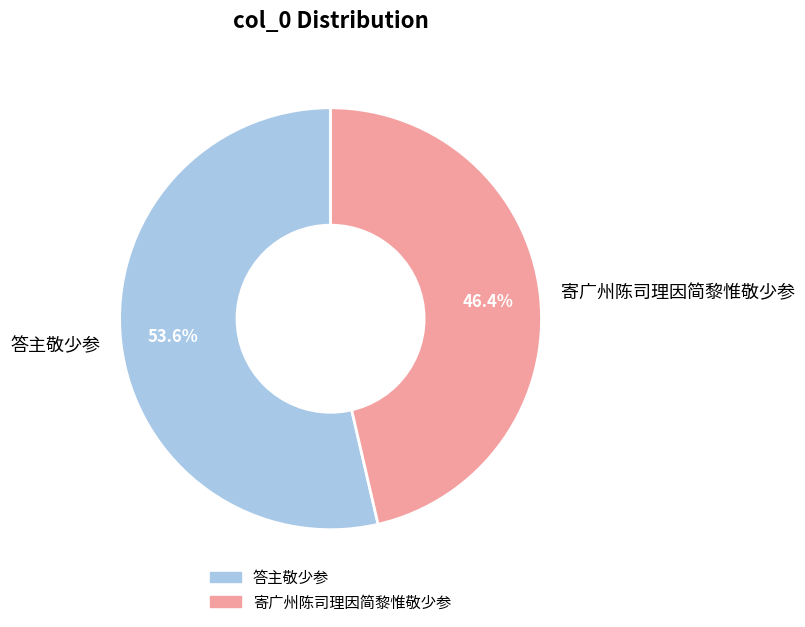

Is it true that 寄广州陈司理因简黎惟敬少参 is 46% of the pie?

True